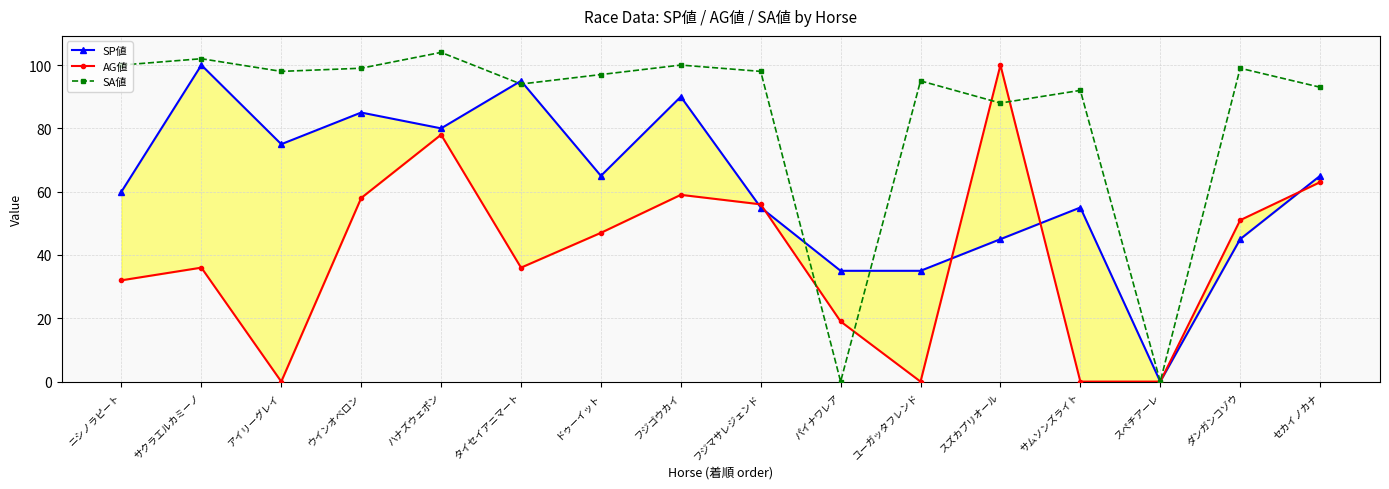

What is the highest value of the SP値 series?

100